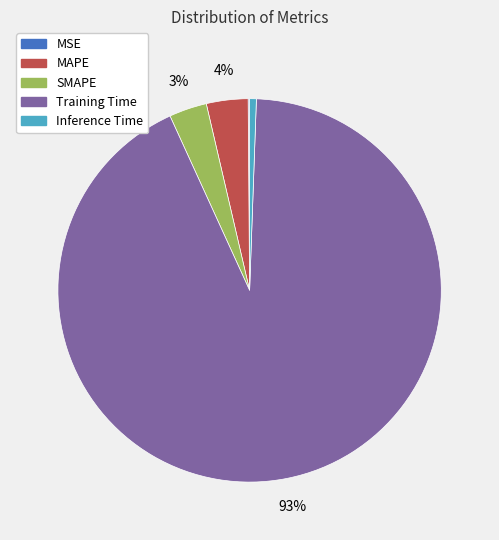

Between MAPE and Inference Time, which is larger?

MAPE